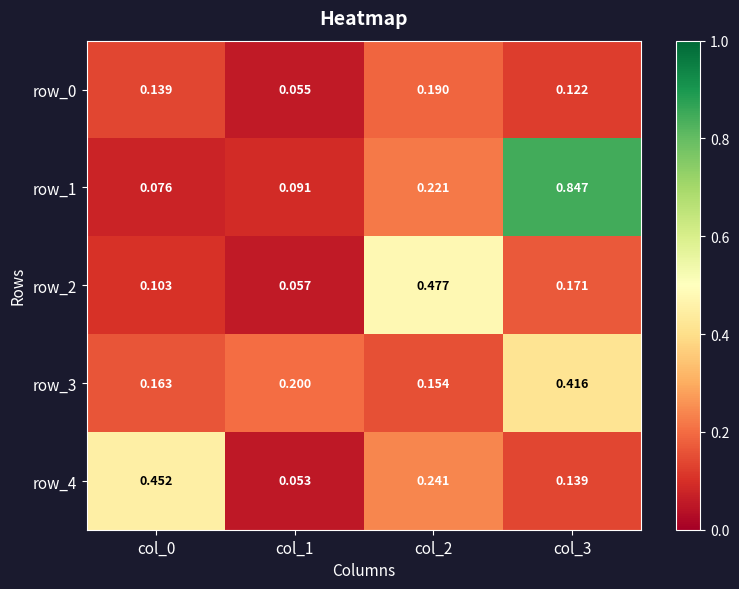

Is the value of row_3 at col_3 greater than the value of row_2 at col_0?

Yes